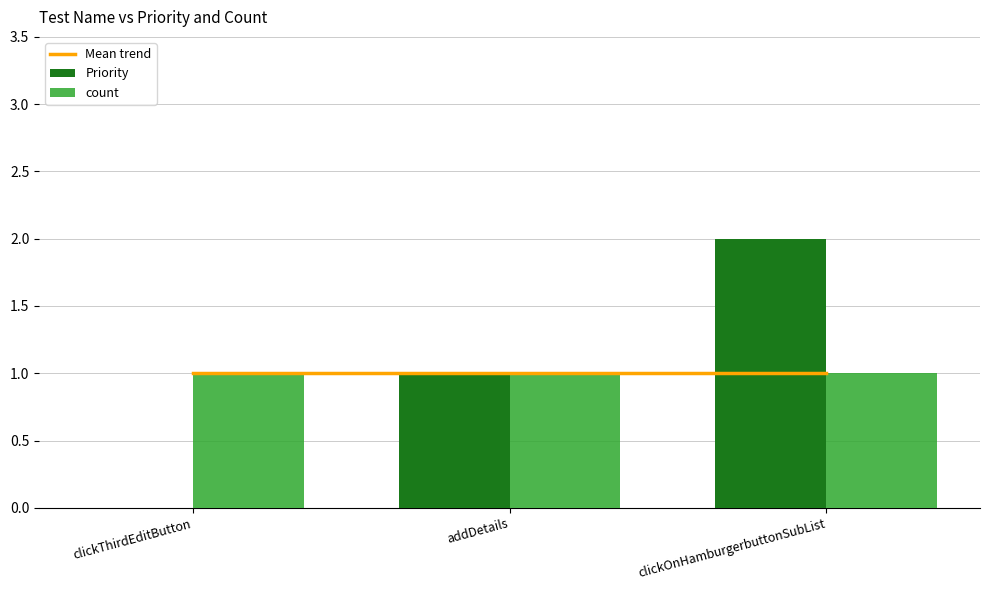

What is the difference between the values at addDetails and clickThirdEditButton?

1